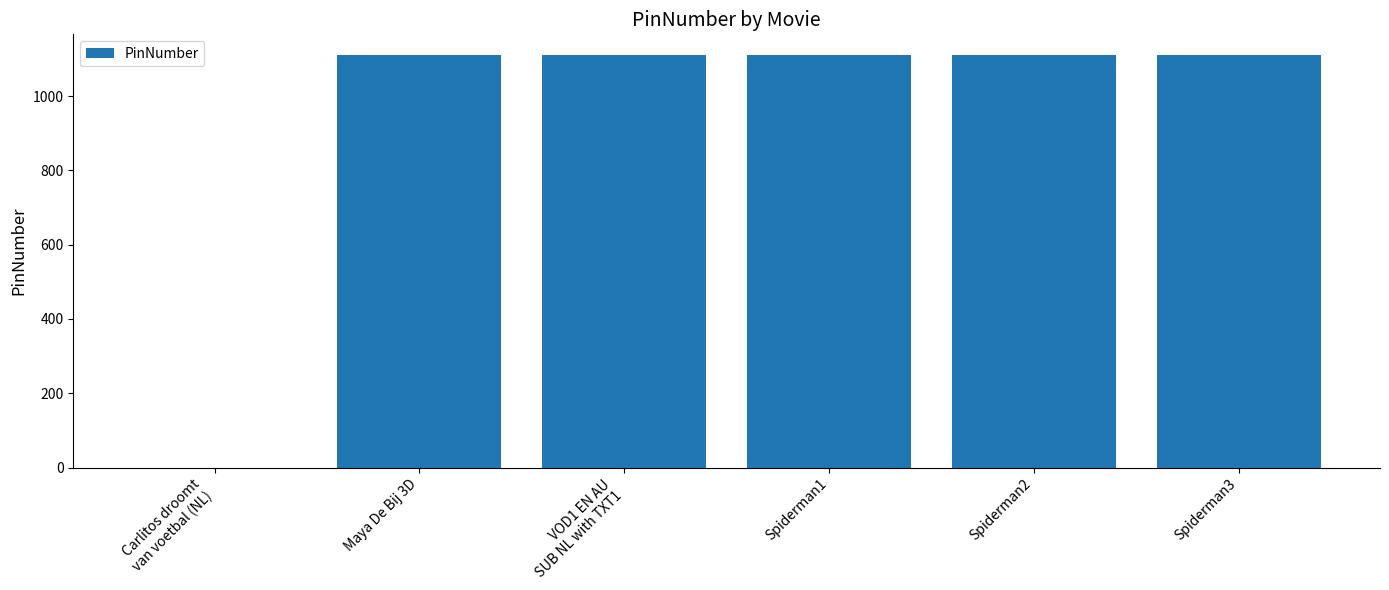

Does the chart contain stacked bars?

No